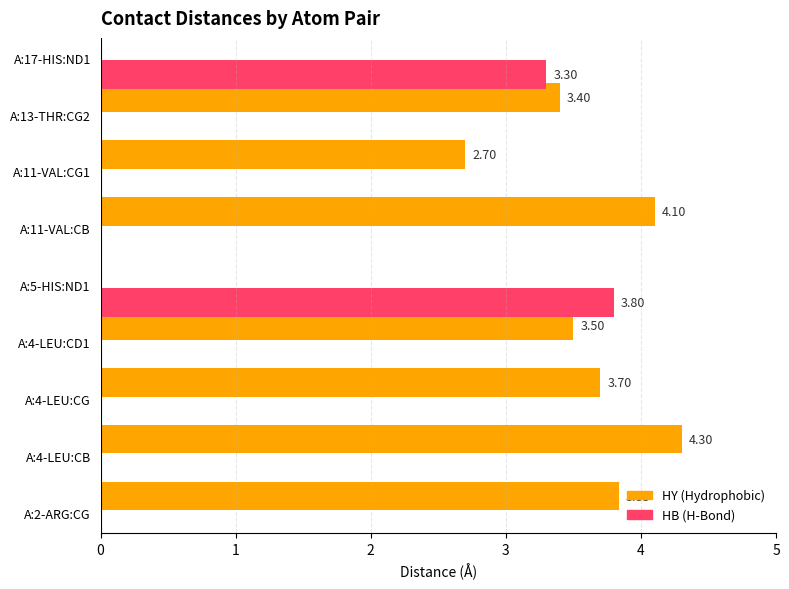

Between A:2-ARG:CG and A:4-LEU:CD1, which is larger?

A:2-ARG:CG